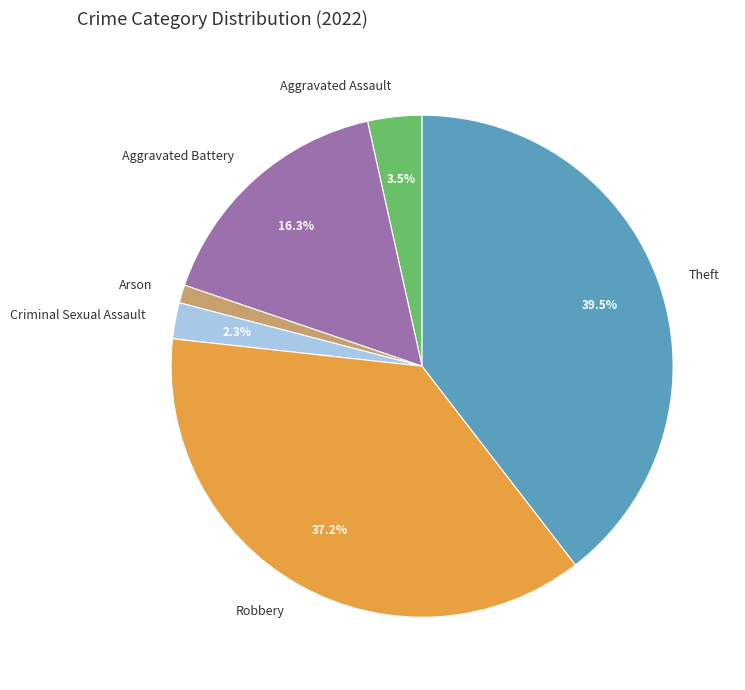

Approximately how many times larger is the value at Arson compared to Criminal Sexual Assault?

0.5